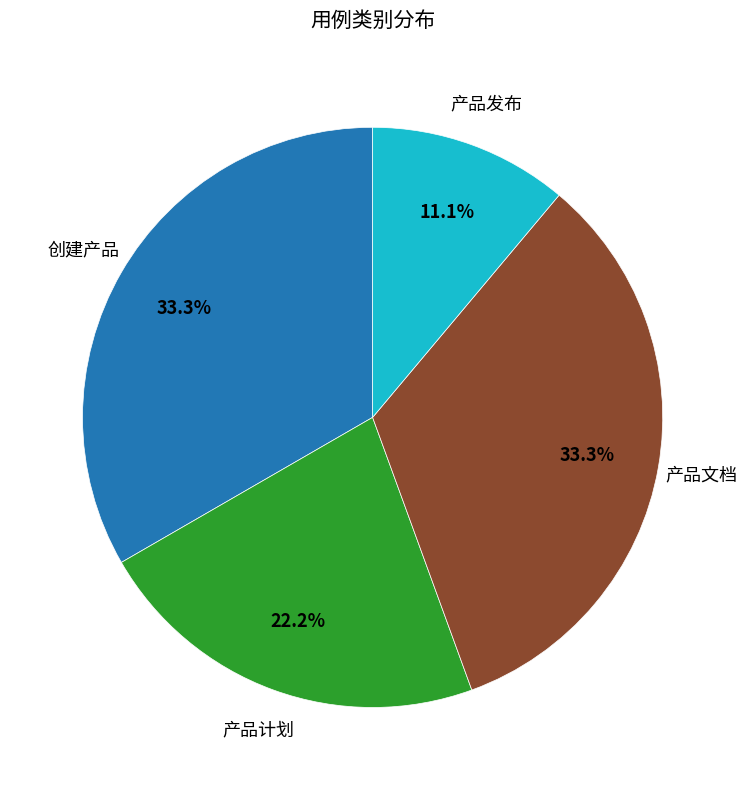

How many segments does this pie chart have?

4